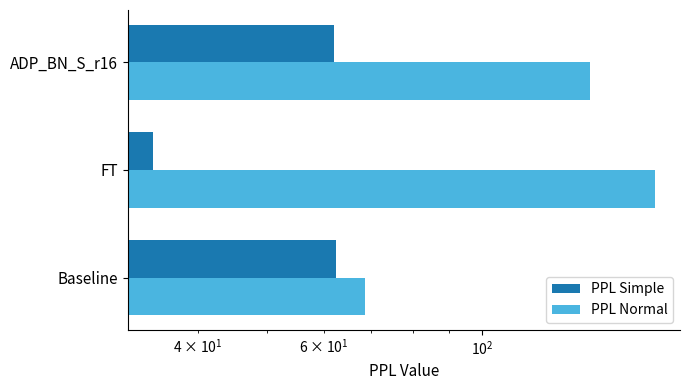

Is it true that PPL Normal equals 94.9 at FT?

False